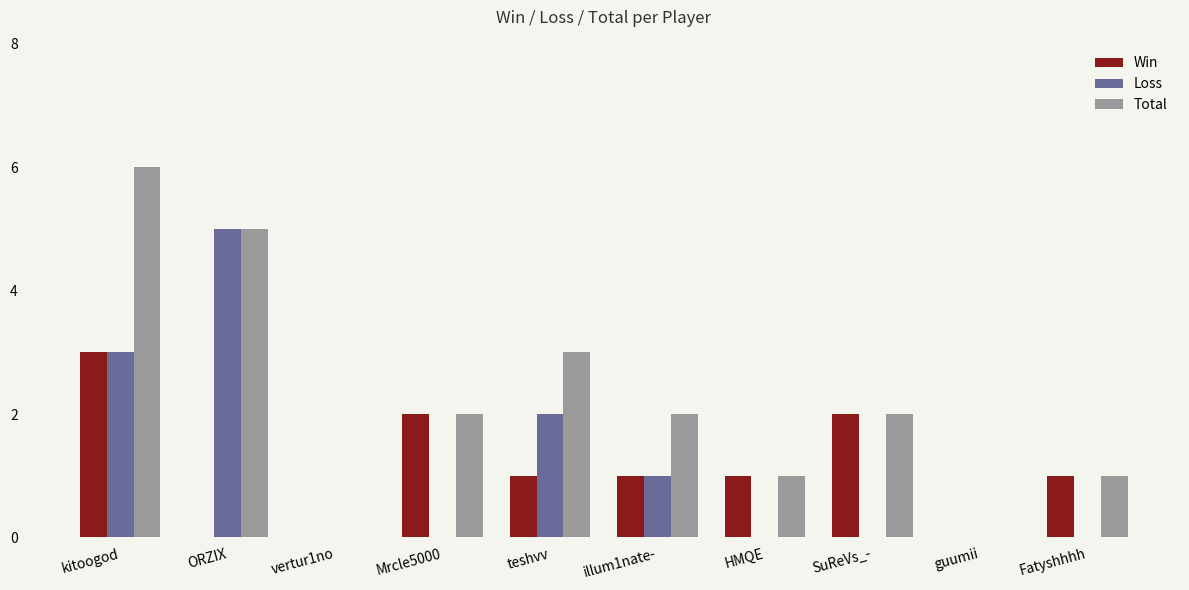

Reading left to right, extract all data points from this chart.

Win: 3	0	0	2	1	1	1	2	0	1
Loss: 3	5	0	0	2	1	0	0	0	0
Total: 6	5	0	2	3	2	1	2	0	1